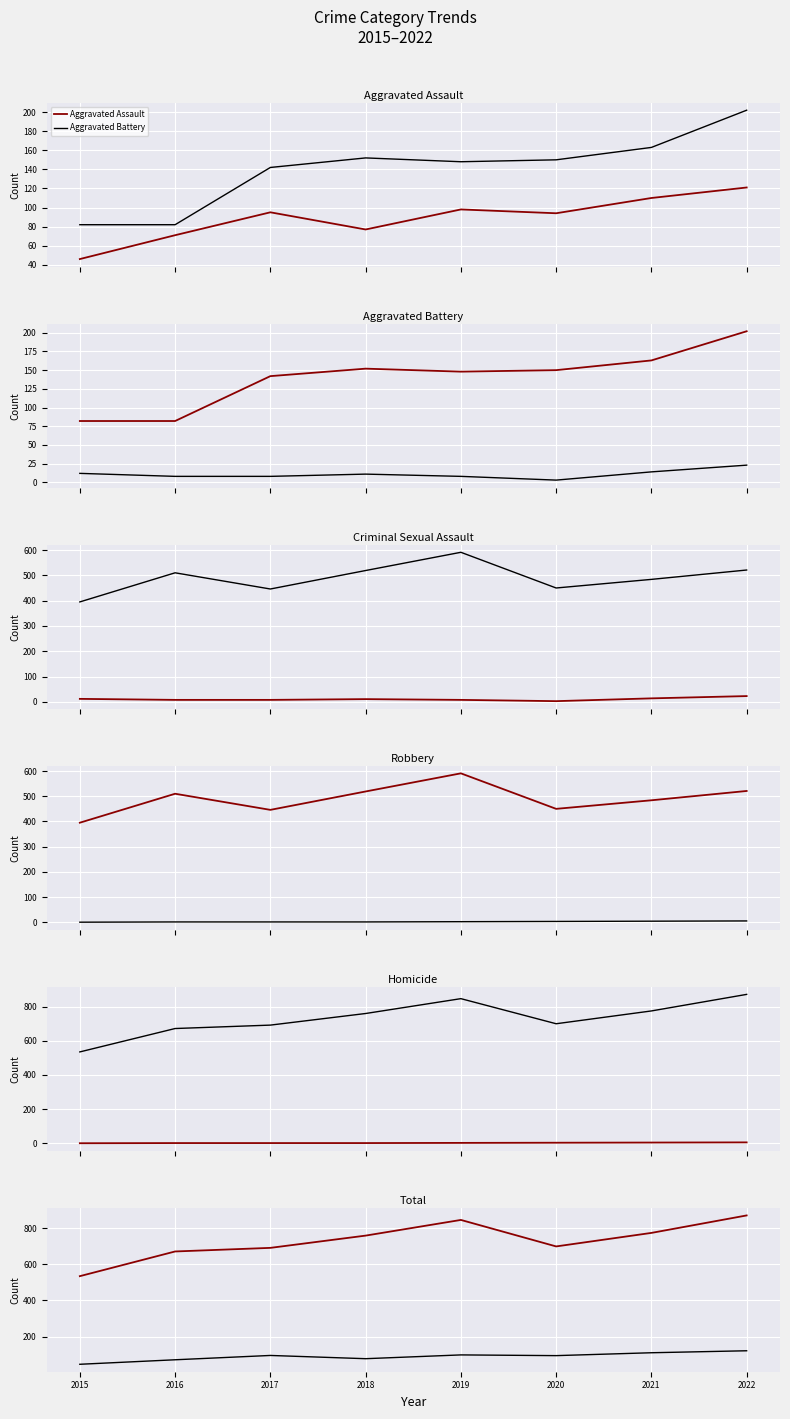

Is it true that Criminal Sexual Assault equals 3 at 2020?

True